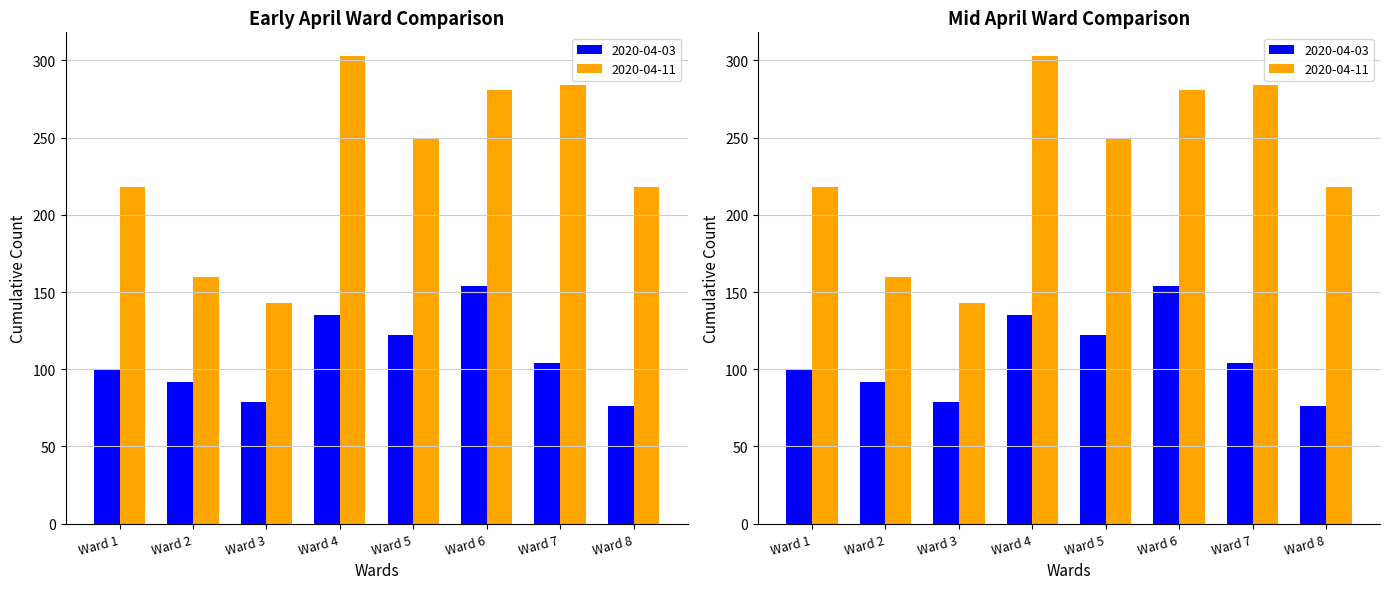

Where does the 2020-04-03 series first go above 104?

Ward 4